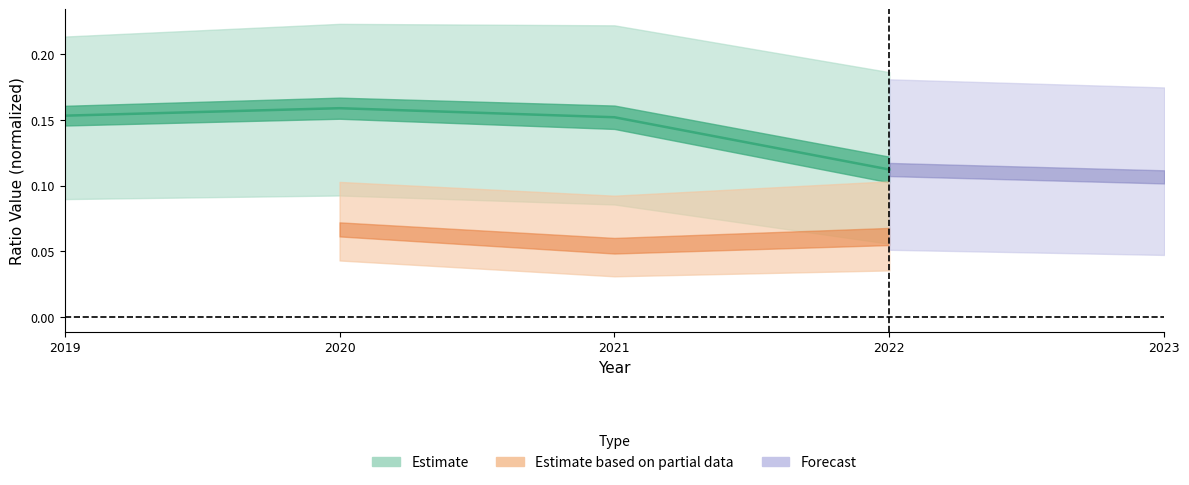

What is the smallest value displayed?

0.1